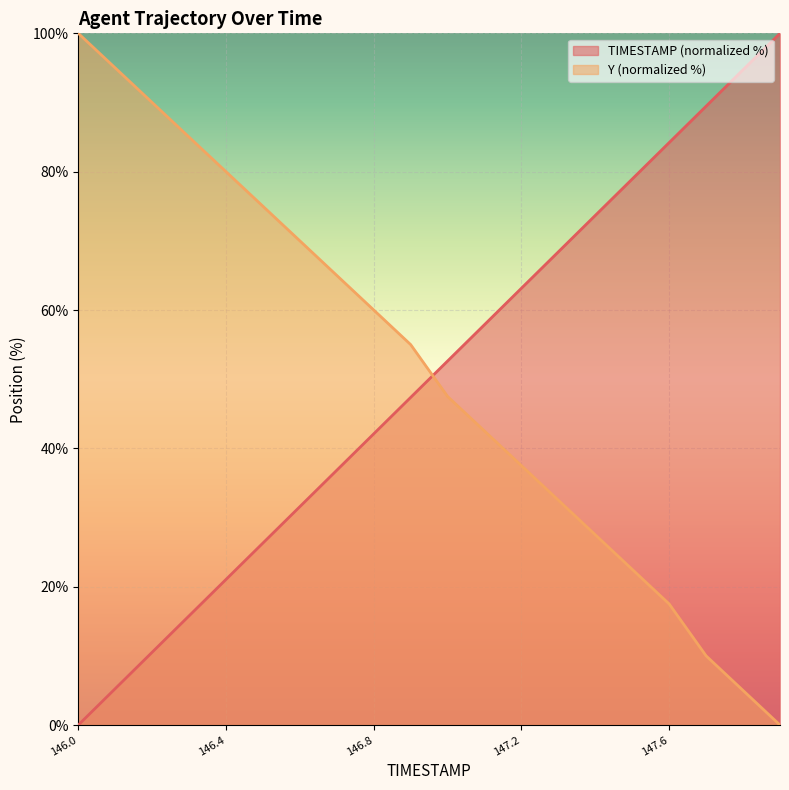

How many values in the Y series are below 55?

10